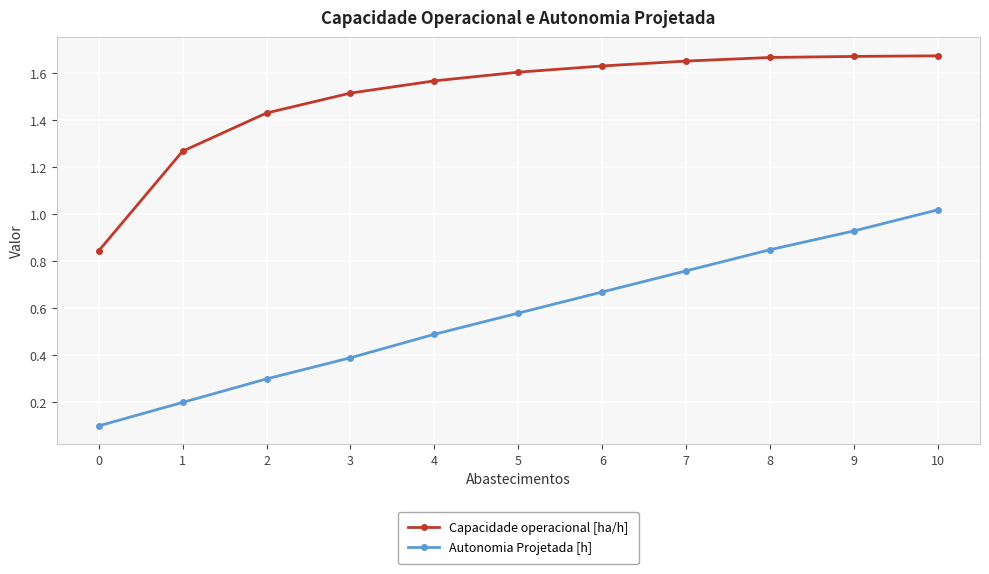

What is the sum of all Autonomia Projetada [h] values?

6.3